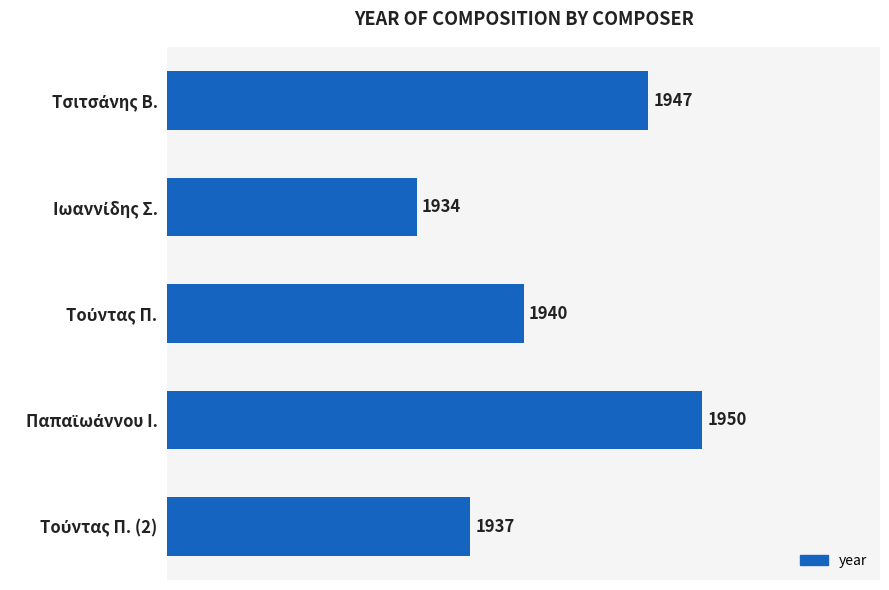

Count the values in the range 1937 to 1947.

3